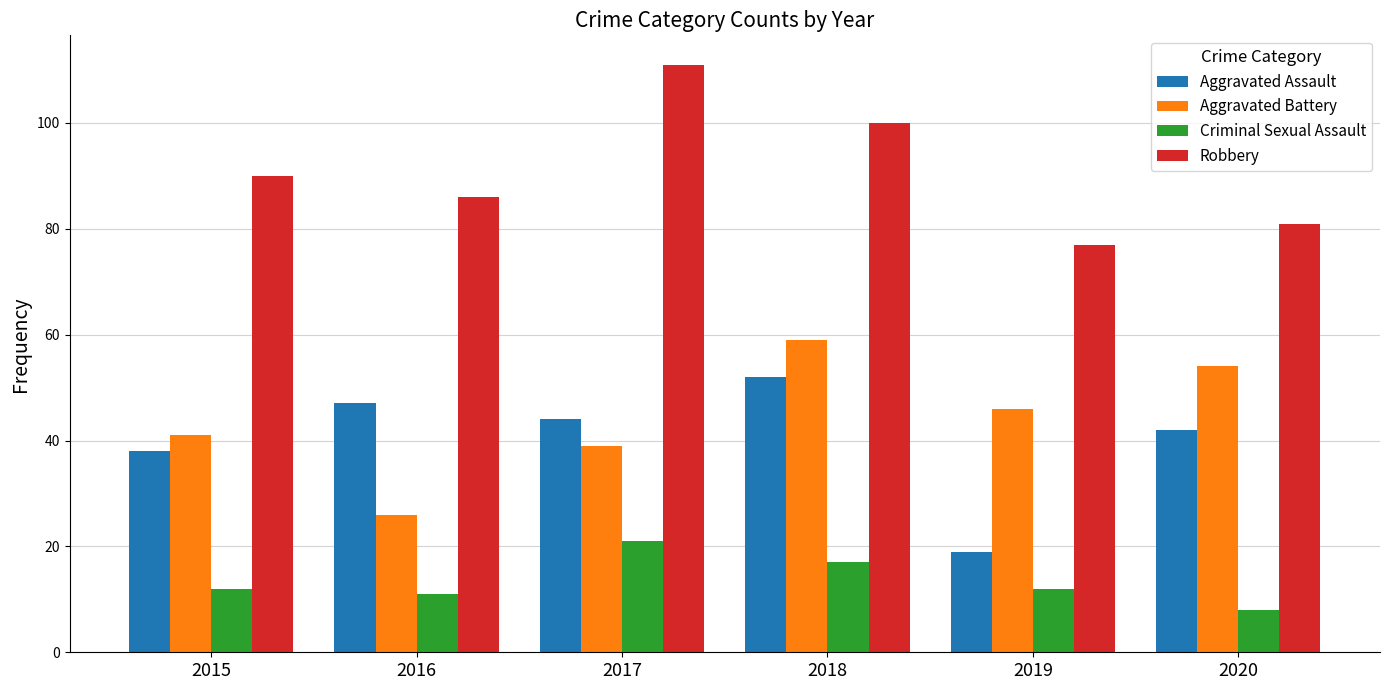

What is the lowest value of the Aggravated Battery series?

26